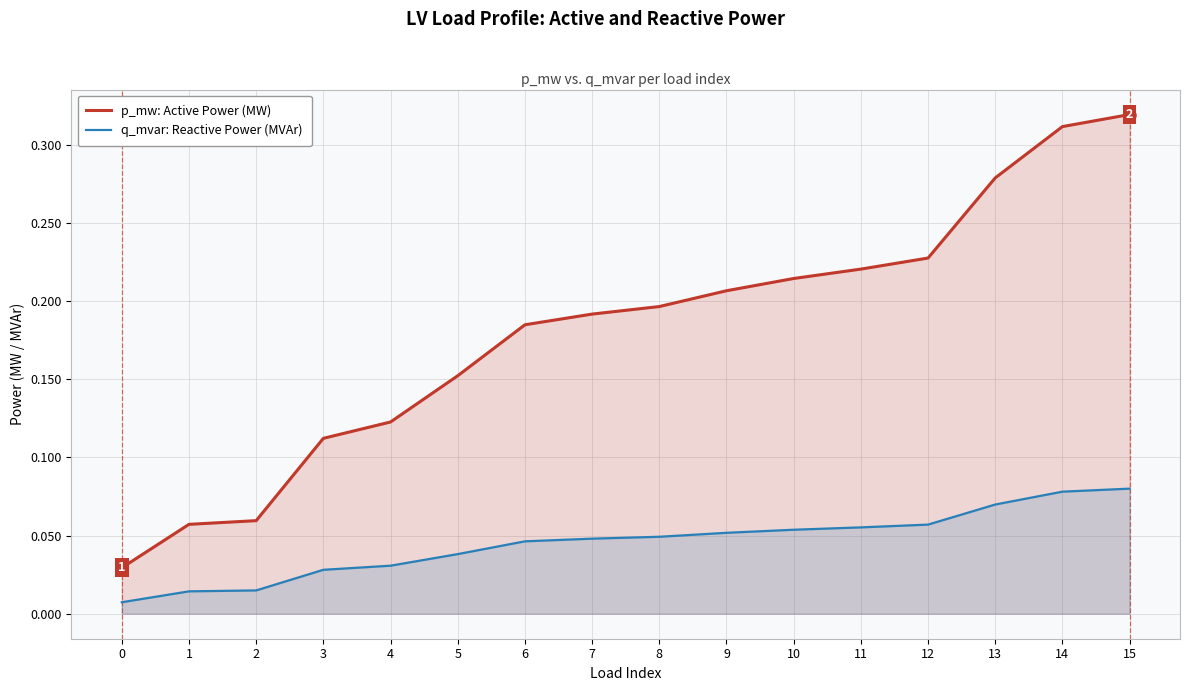

Reading left to right, extract all data points from this chart.

p_mw: Active Power (MW): 0=0.0	1=0.1	2=0.1	3=0.1	4=0.1	5=0.2	6=0.2	7=0.2	8=0.2	9=0.2	10=0.2	11=0.2	12=0.2	13=0.3	14=0.3	15=0.3
q_mvar: Reactive Power (MVAr): 0=0.0	1=0.0	2=0.0	3=0.0	4=0.0	5=0.0	6=0.0	7=0.0	8=0.0	9=0.1	10=0.1	11=0.1	12=0.1	13=0.1	14=0.1	15=0.1